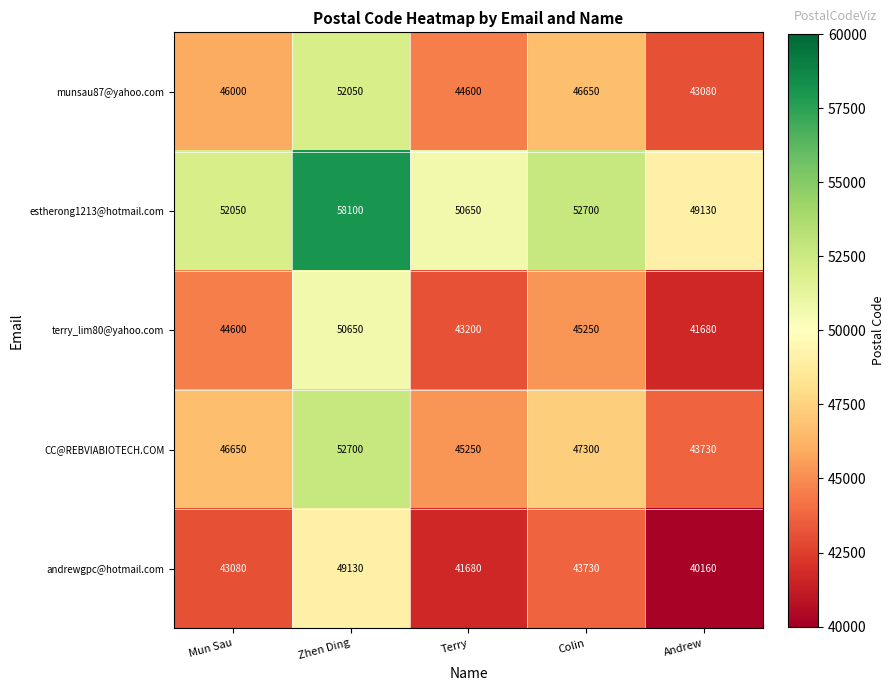

At which label is CC@REBVIABIOTECH.COM closest to 48215?

Colin